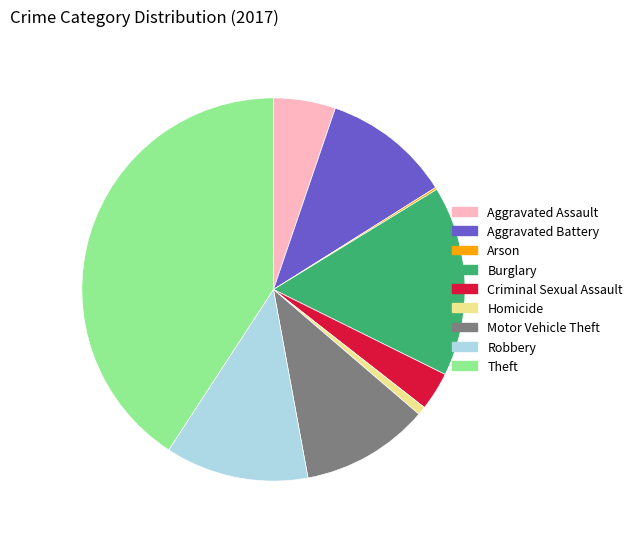

Is Motor Vehicle Theft the majority of the pie?

No